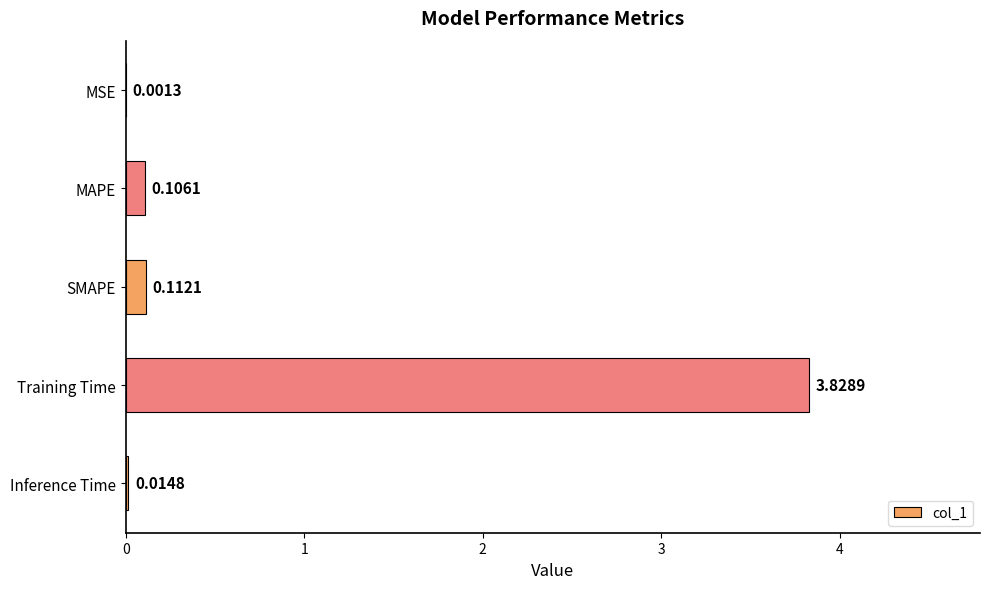

What is the change in value from SMAPE to Training Time?

+3.7